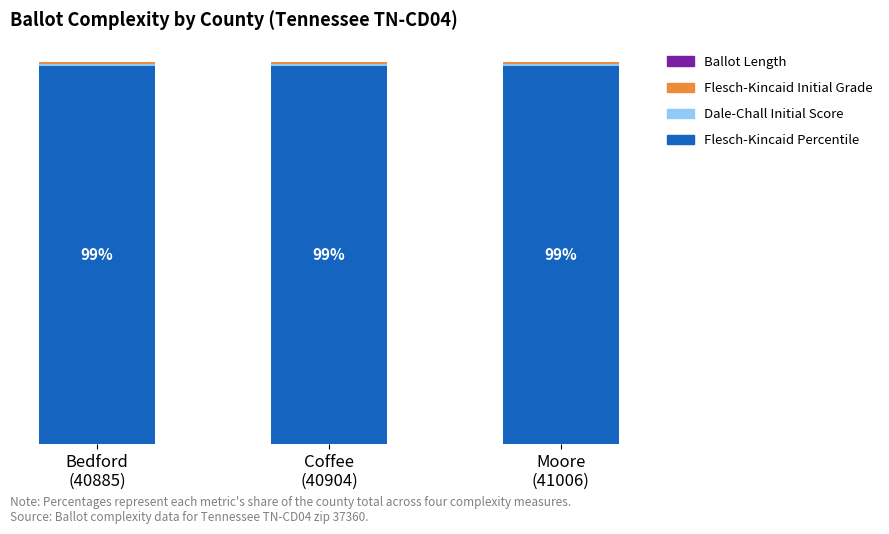

Does the chart contain stacked bars?

Yes